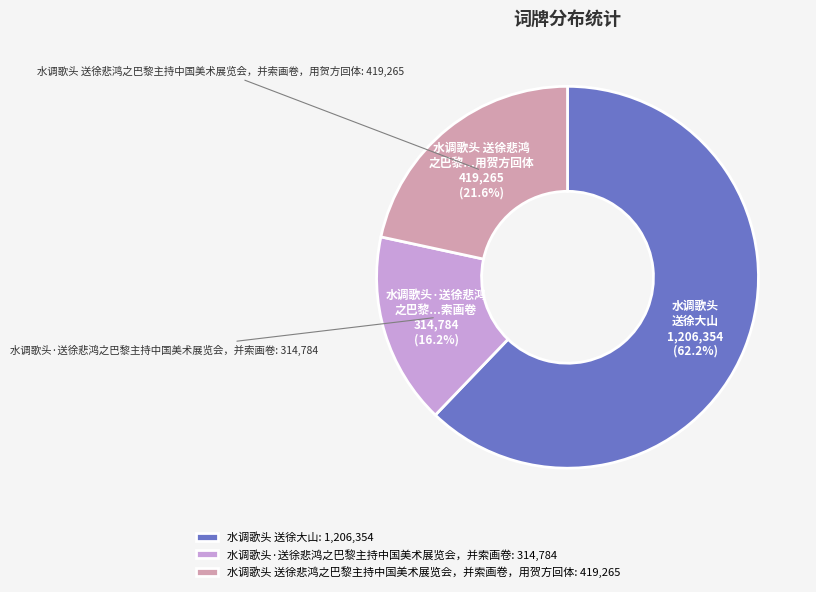

True or false: 水调歌头 送徐大山 accounts for 57% of the total.

False